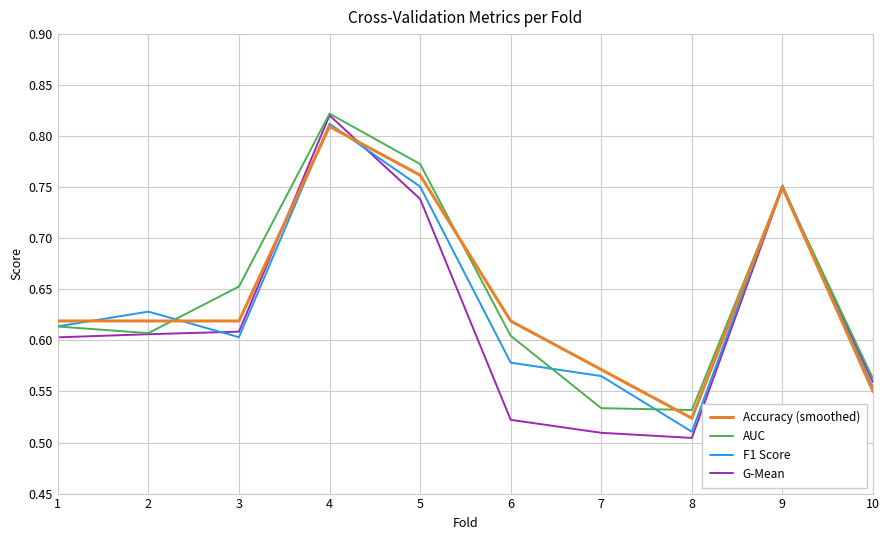

Which series has the largest range (max minus min)?

G-Mean